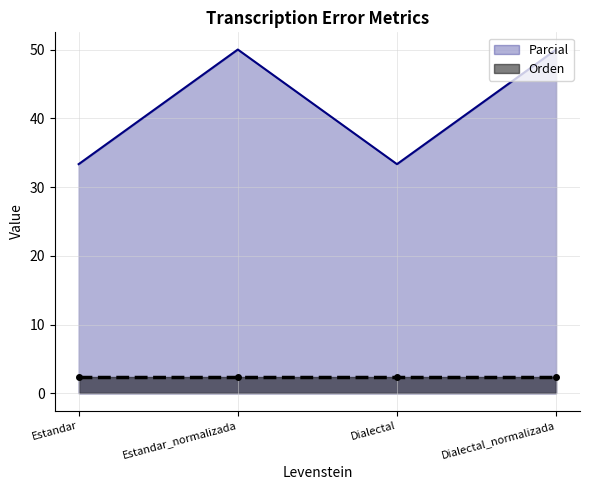

Reading left to right, transcribe all the data shown in this chart.

Parcial_line: Estandar=33.3	Estandar_normalizada=50.0	Dialectal=33.3	Dialectal_normalizada=50.0
Orden_line: Estandar=2.4	Estandar_normalizada=2.4	Dialectal=2.4	Dialectal_normalizada=2.4